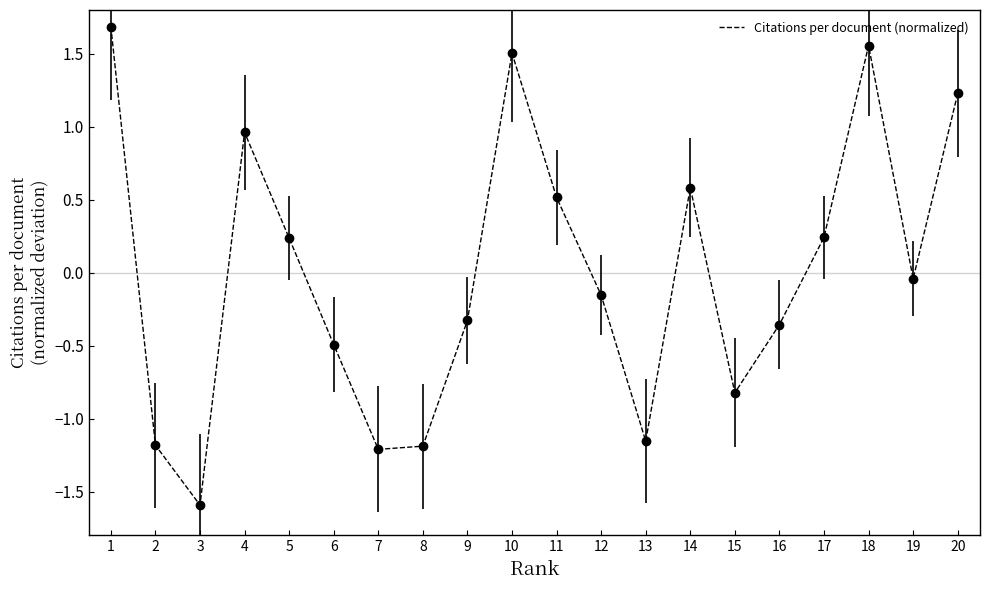

True or false: the data shows 0.6 at 14.

True